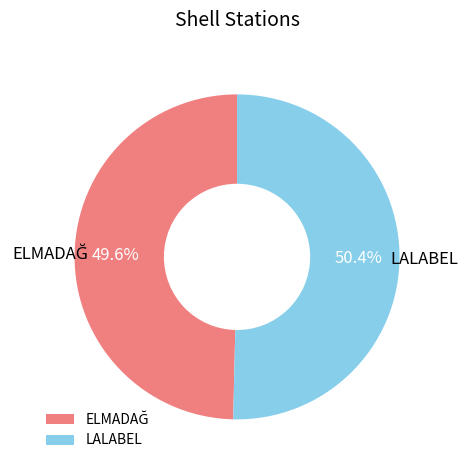

The LALABEL slice represents 37% of the pie. True or false?

False